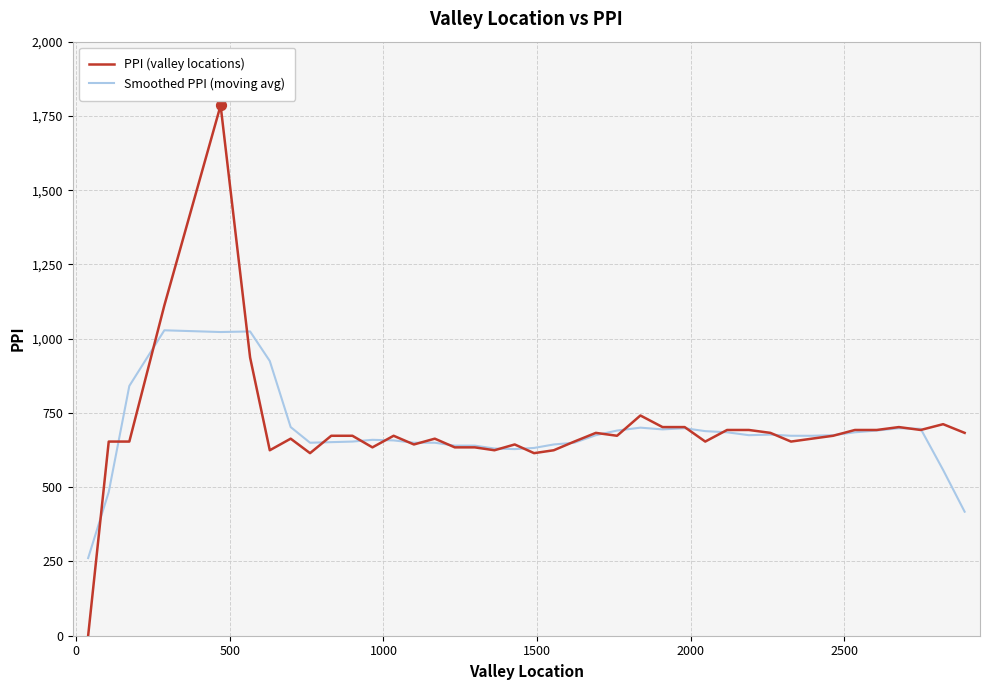

Which series has the widest spread of values?

PPI (valley locations)